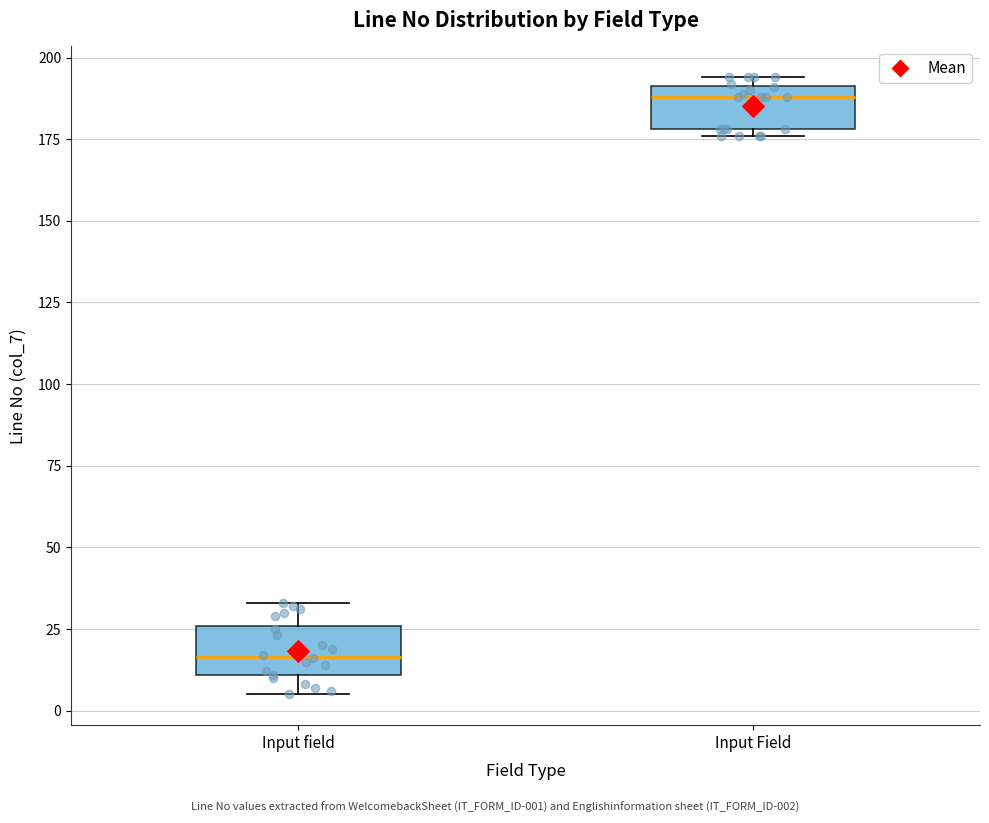

Which box has the highest median line?

Input Field